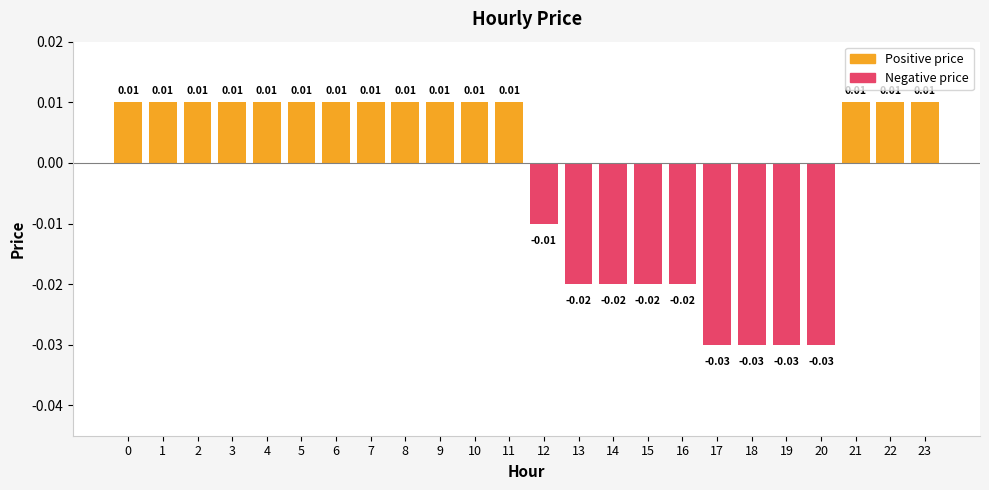

Does the chart contain stacked bars?

No